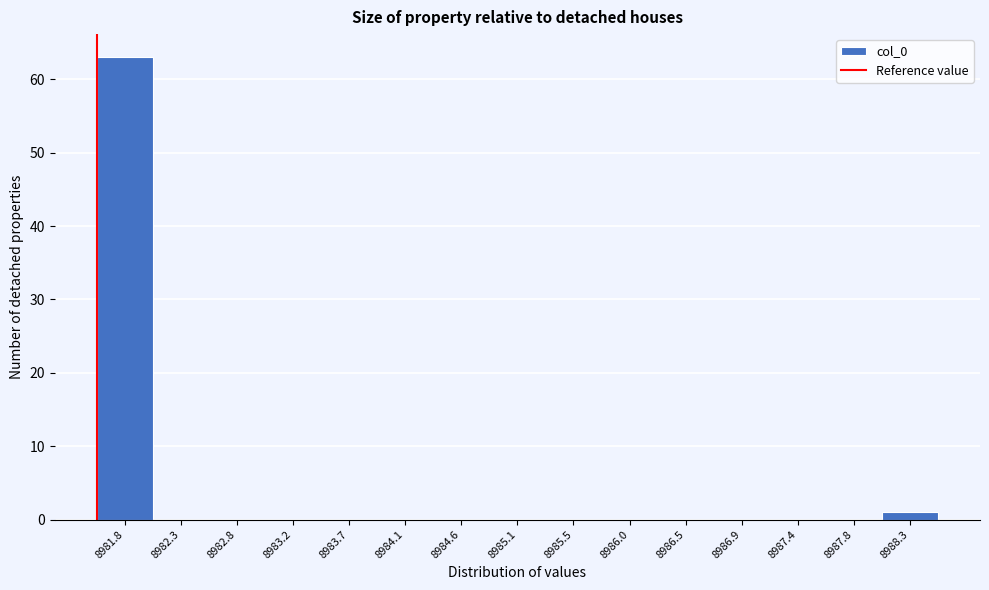

Over which range of the x-axis is the bar tallest?

8981.60 to 8982.05